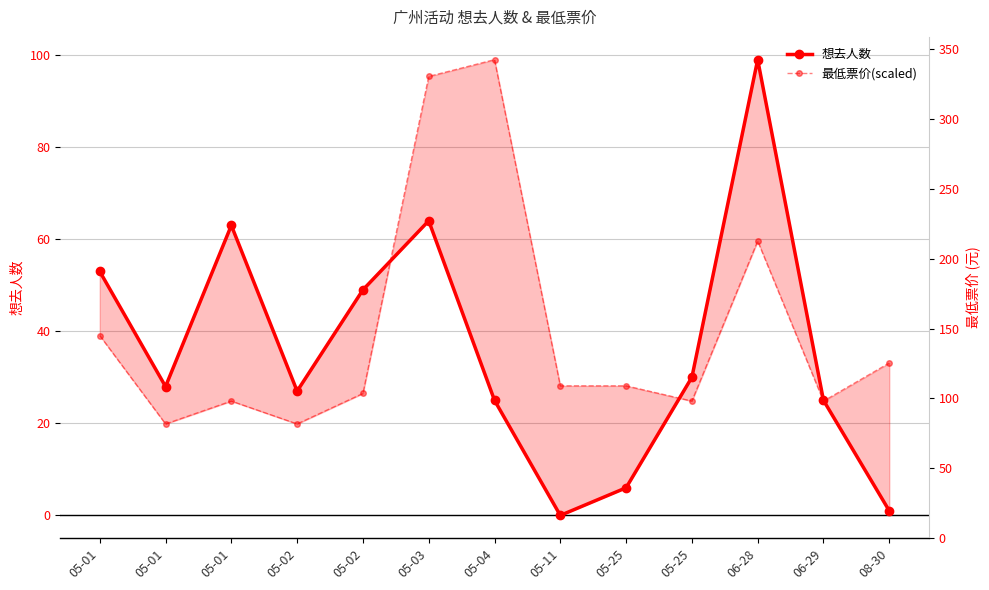

How many intersections are there between 想去人数 and 最低票价(scaled)?

3